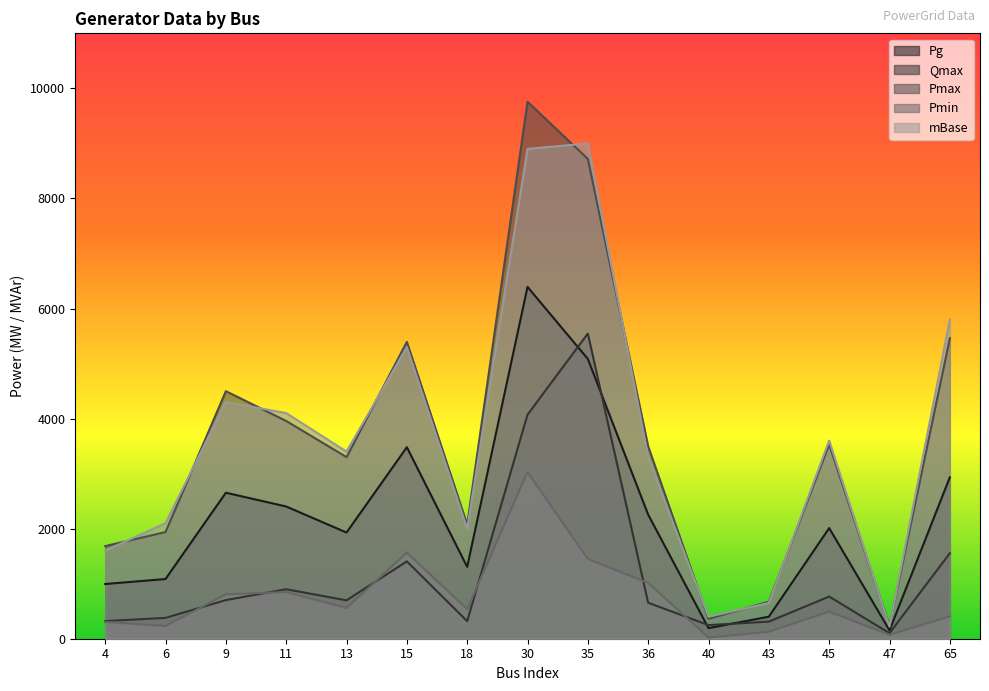

True or false: Qmax has a value of 1095.2 at 36.

False